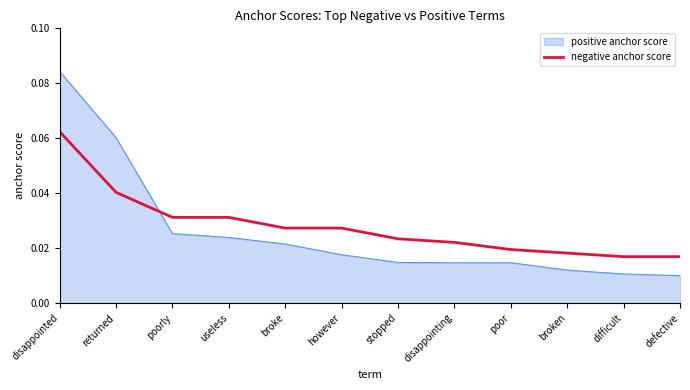

Rank the series by their maximum value, from highest to lowest.

positive anchor score, negative anchor score